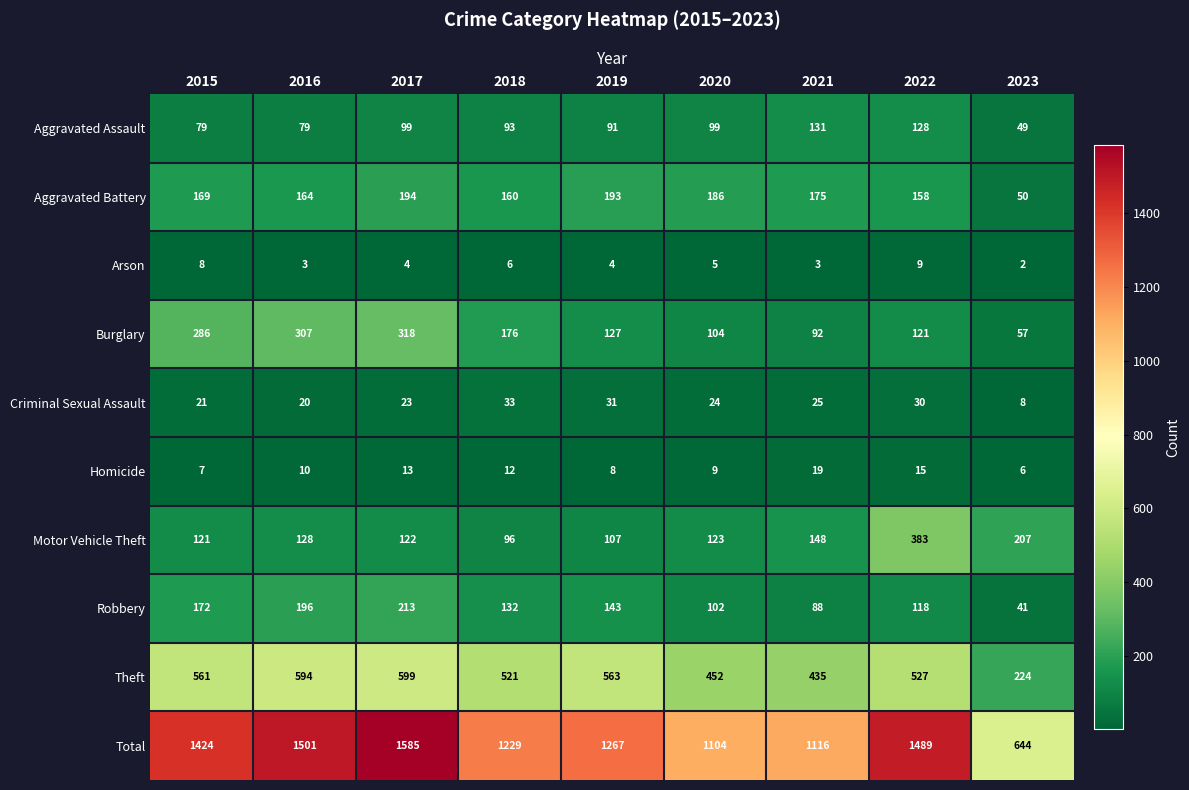

Rank the series at 2018 from lowest to highest value.

Arson, Homicide, Criminal Sexual Assault, Aggravated Assault, Motor Vehicle Theft, Robbery, Aggravated Battery, Burglary, Theft, Total